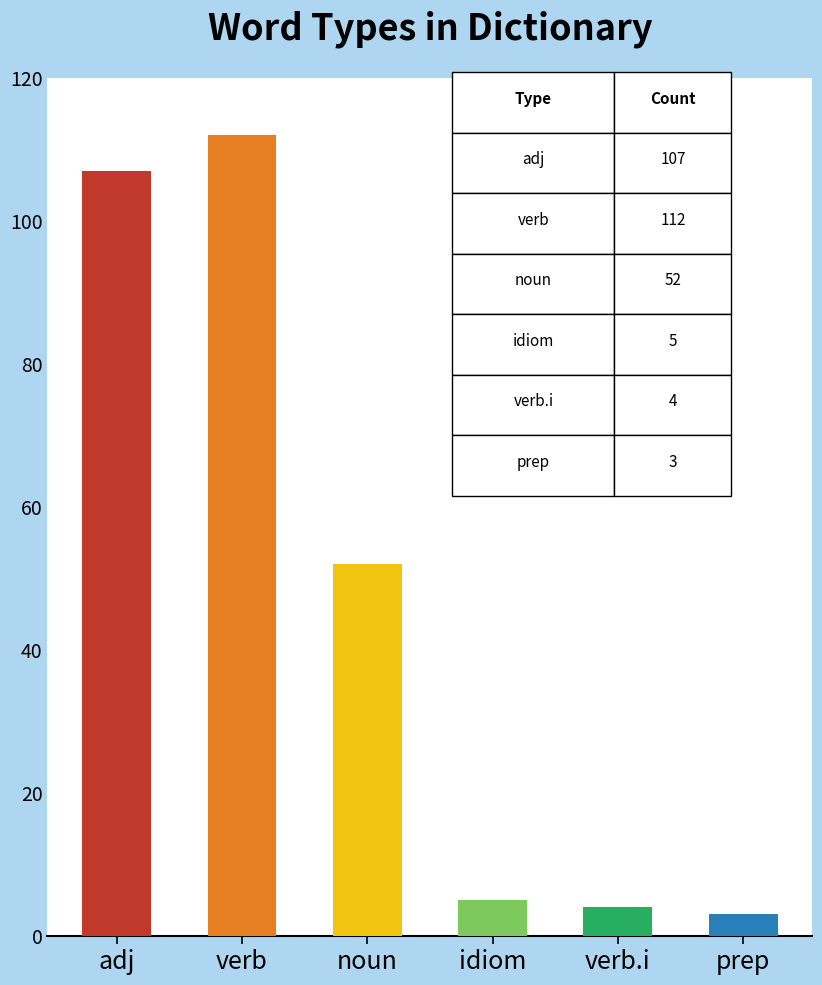

What is the difference between the values at verb.i and noun?

48